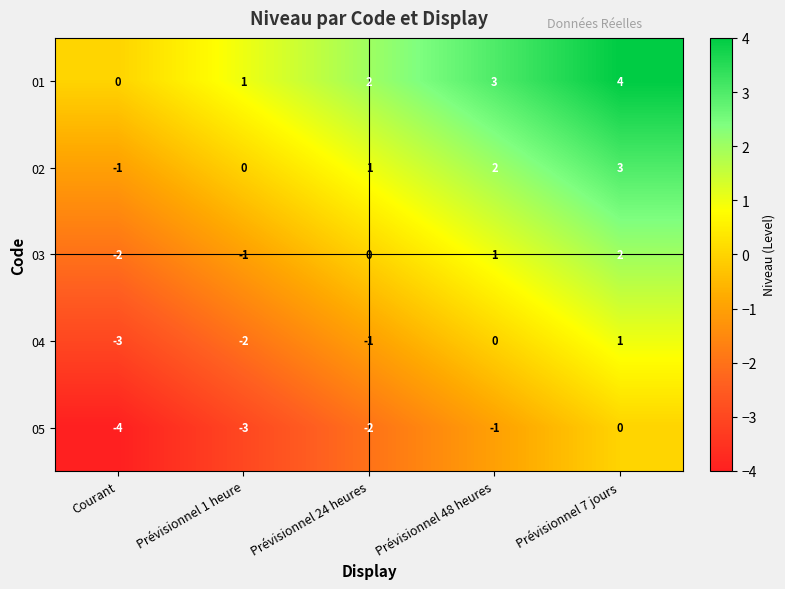

Rank the series by their average value, from highest to lowest.

01, 02, 03, 04, 05